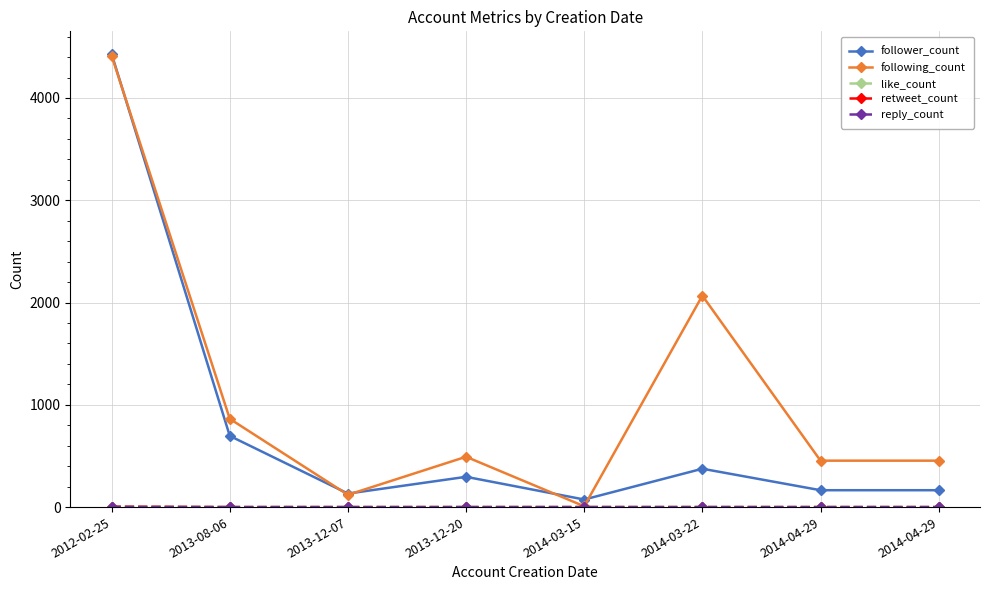

How many lines are shown in the chart?

5